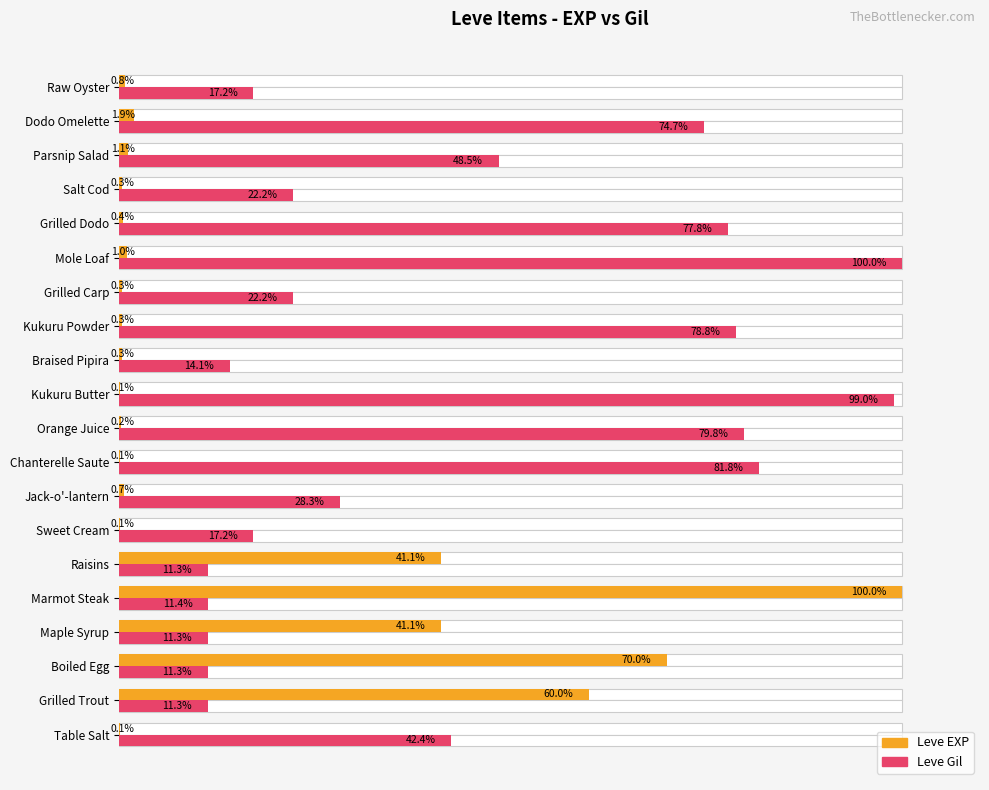

How many values in the Leve Gil series exceed 28?

10